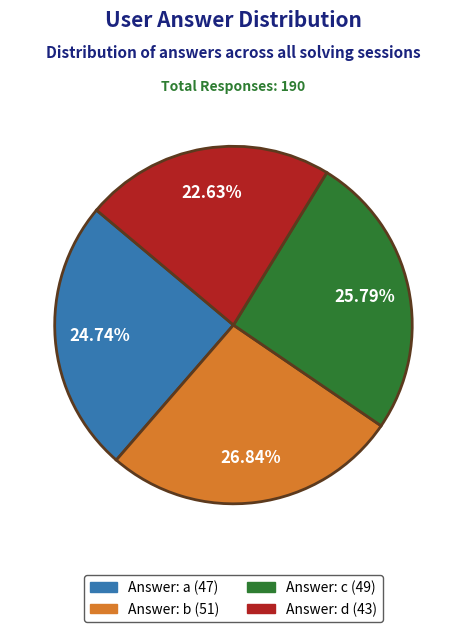

Does any single category account for the majority?

No